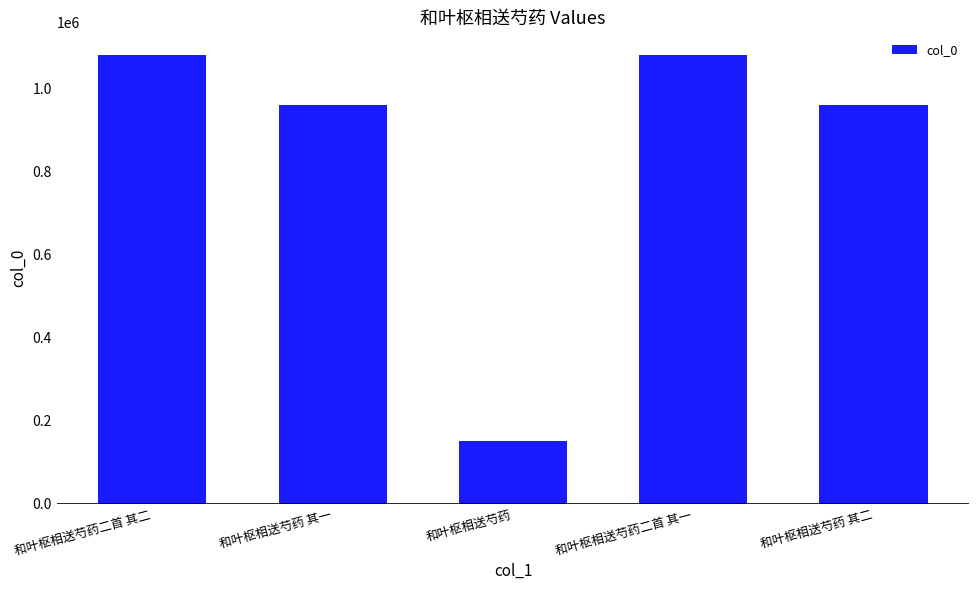

What is the label of the 3rd bar from the right?

和叶枢相送芍药